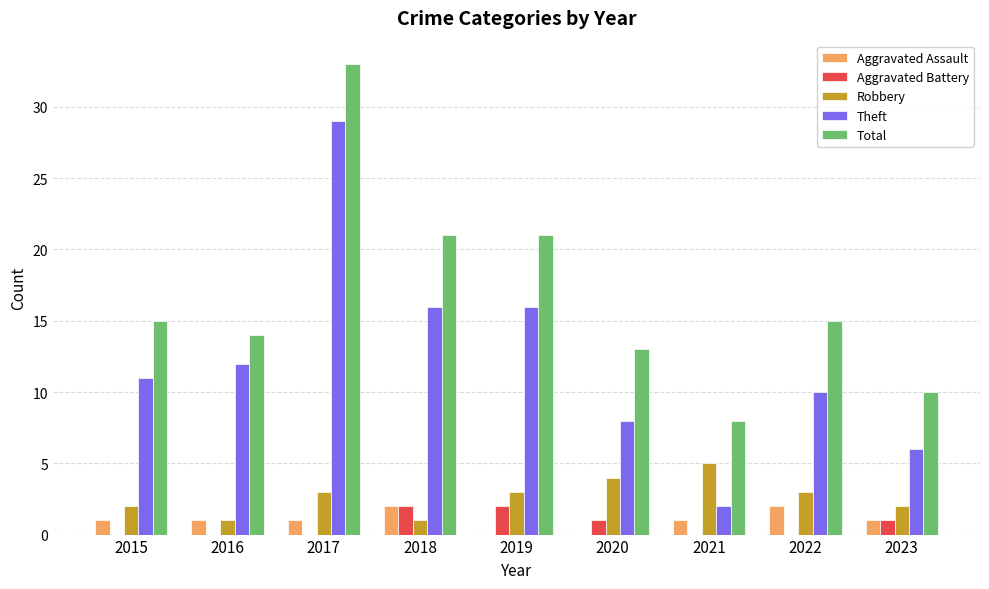

What is the sum of the Total values at 2016 and 2020?

27